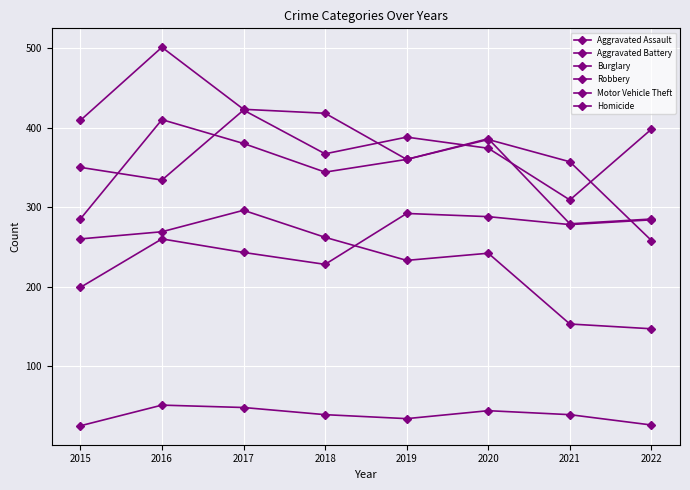

Reading left to right, what are all the values shown in this chart?

Aggravated Assault: 2015=199	2016=260	2017=243	2018=228	2019=292	2020=288	2021=278	2022=284
Aggravated Battery: 2015=285	2016=410	2017=380	2018=344	2019=360	2020=385	2021=357	2022=258
Burglary: 2015=260	2016=269	2017=296	2018=262	2019=233	2020=242	2021=153	2022=147
Robbery: 2015=409	2016=501	2017=423	2018=418	2019=360	2020=386	2021=279	2022=285
Motor Vehicle Theft: 2015=350	2016=334	2017=422	2018=367	2019=388	2020=374	2021=309	2022=398
Homicide: 2015=25	2016=51	2017=48	2018=39	2019=34	2020=44	2021=39	2022=26